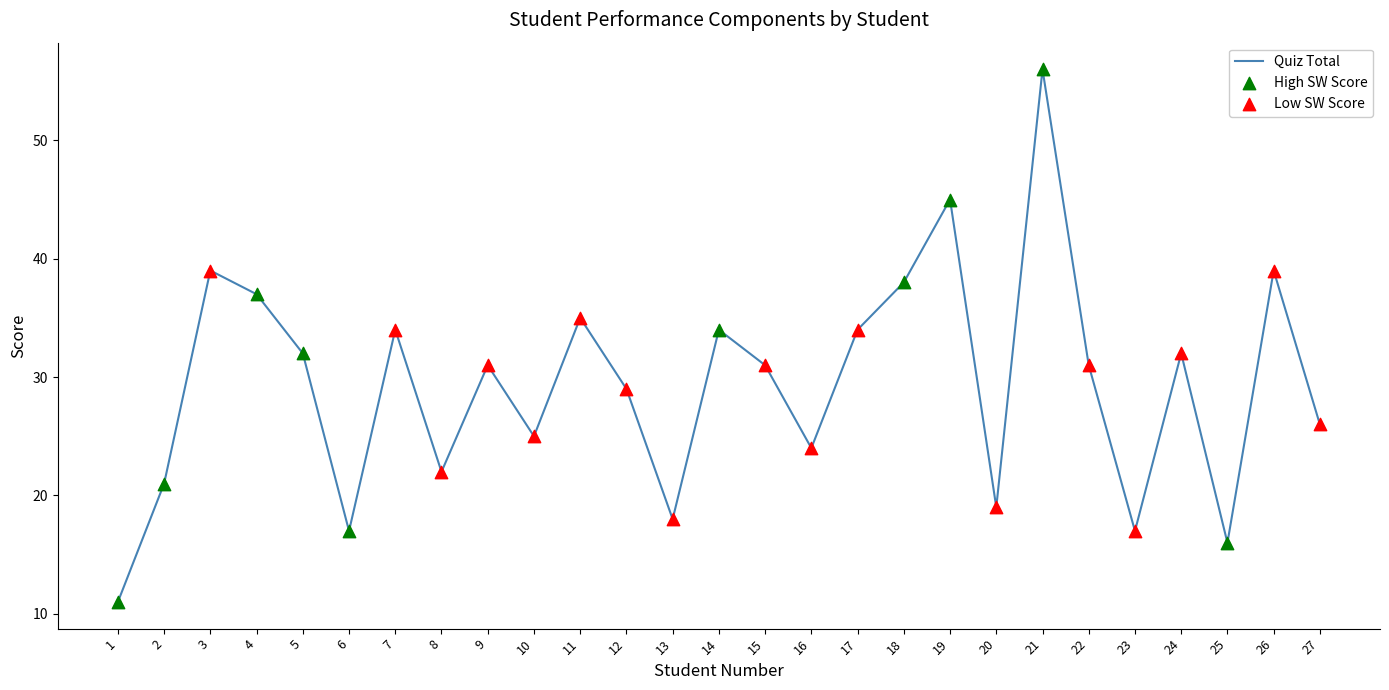

What is the ratio of the value at 16 to the value at 13?

1.3